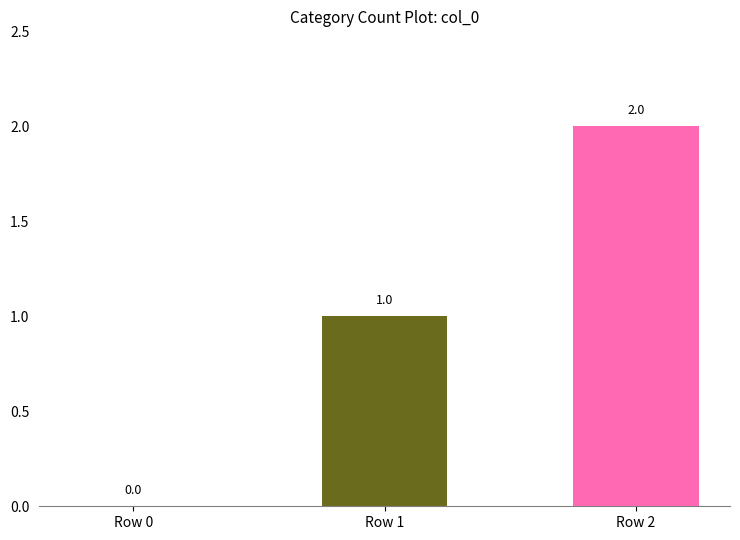

At which category does the chart reach its peak across all series?

Row 2